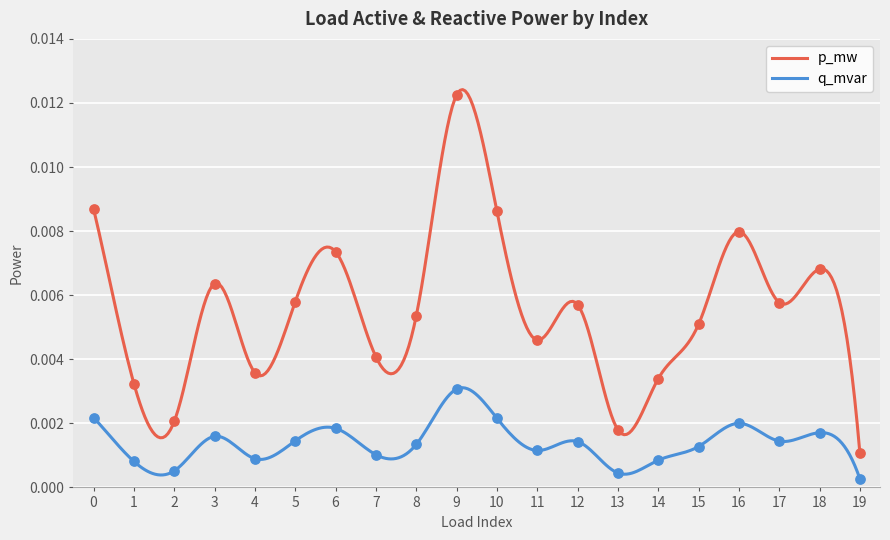

At which category is the sum across all series the highest?

9